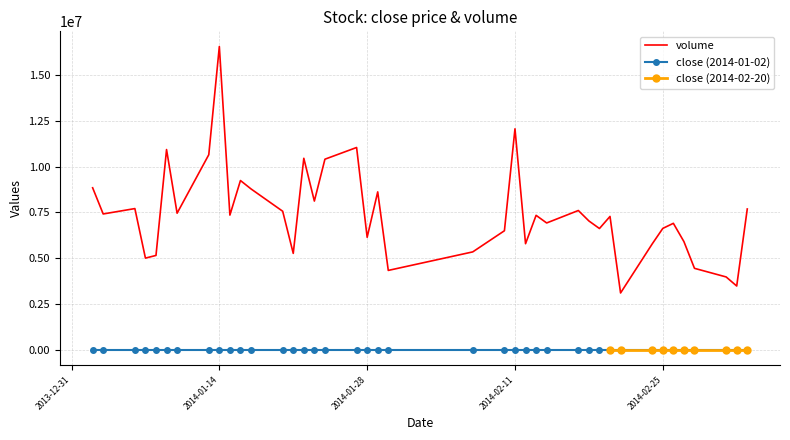

True or false: close (2014-01-02) and volume cross at least once.

False